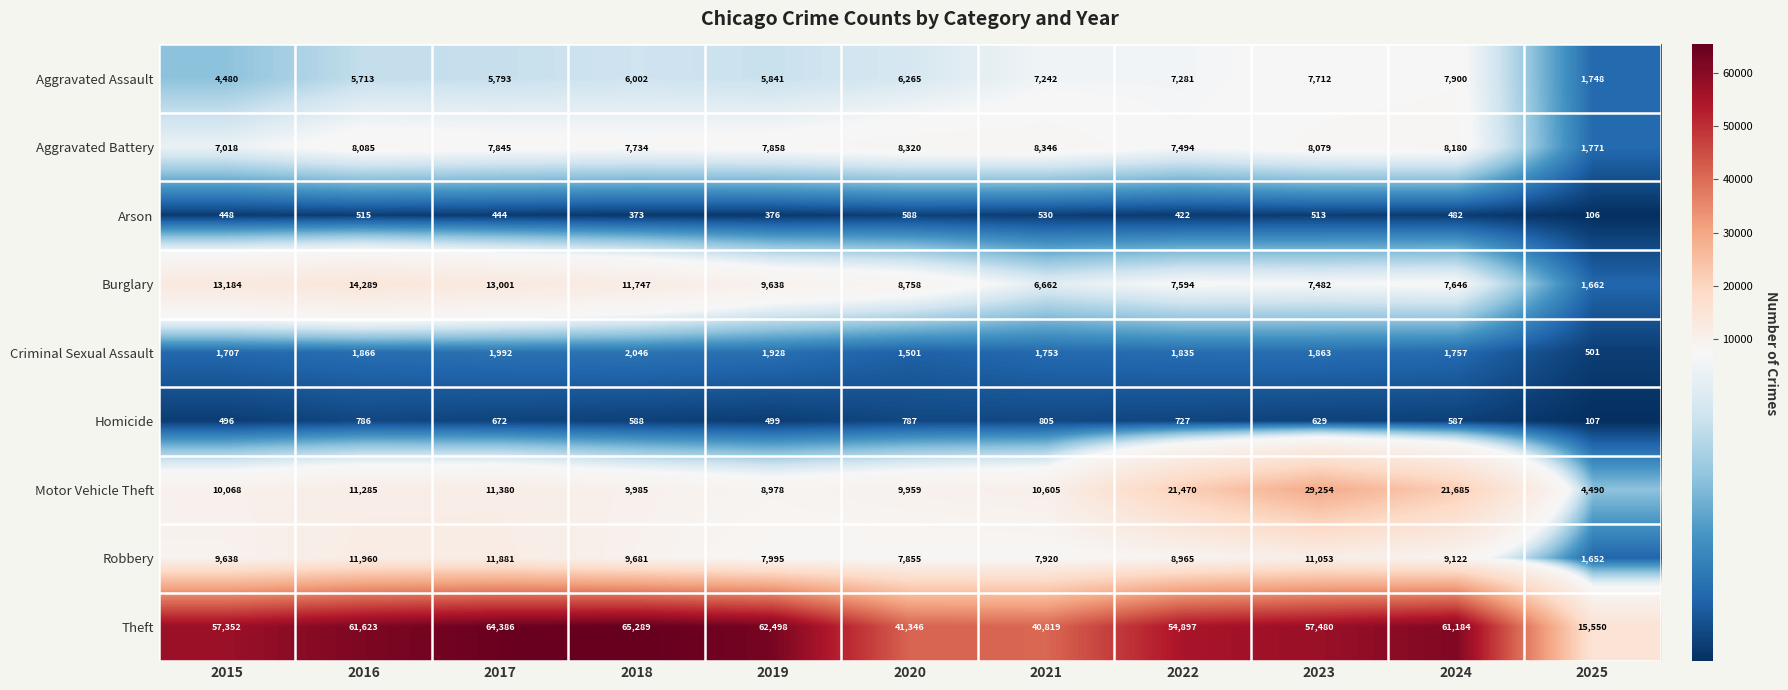

True or false: Theft has a value of 24576 at 2020.

False